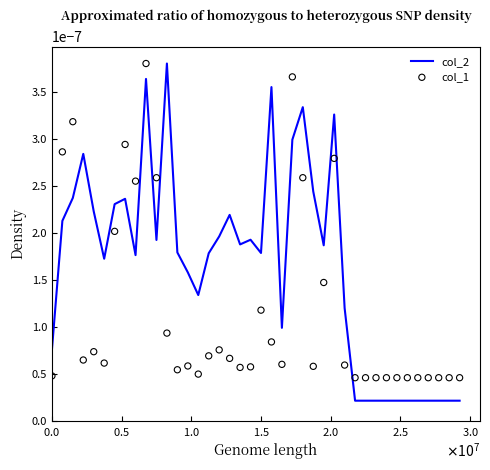

How many lines are shown in the chart?

1